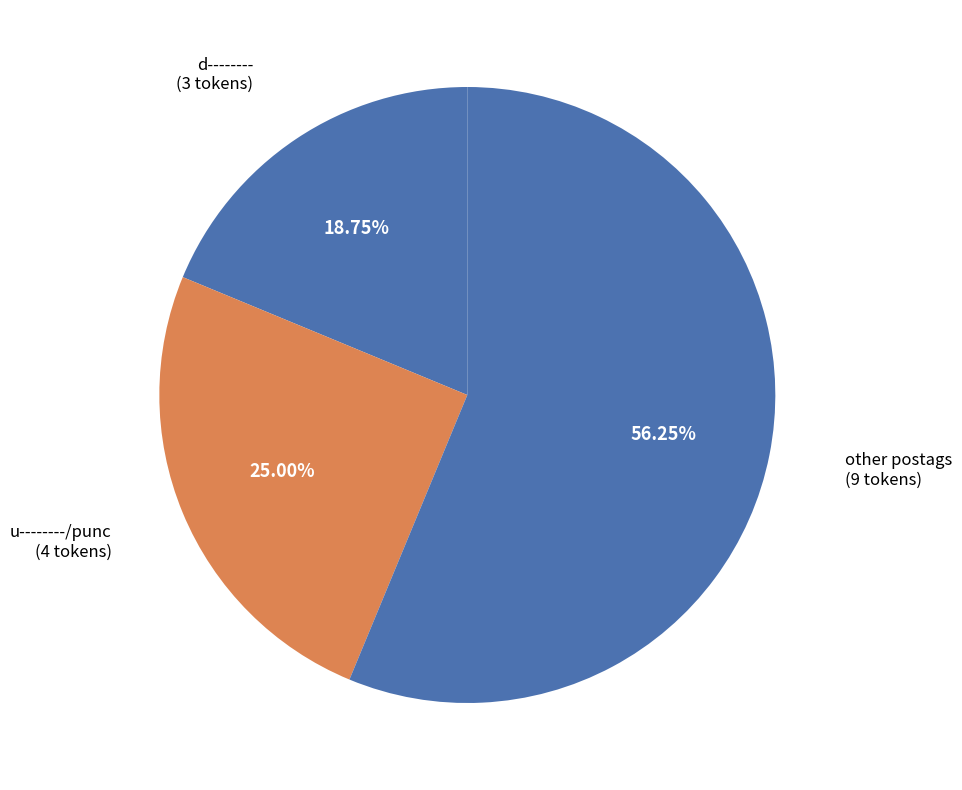

How many slices are in this pie chart?

3